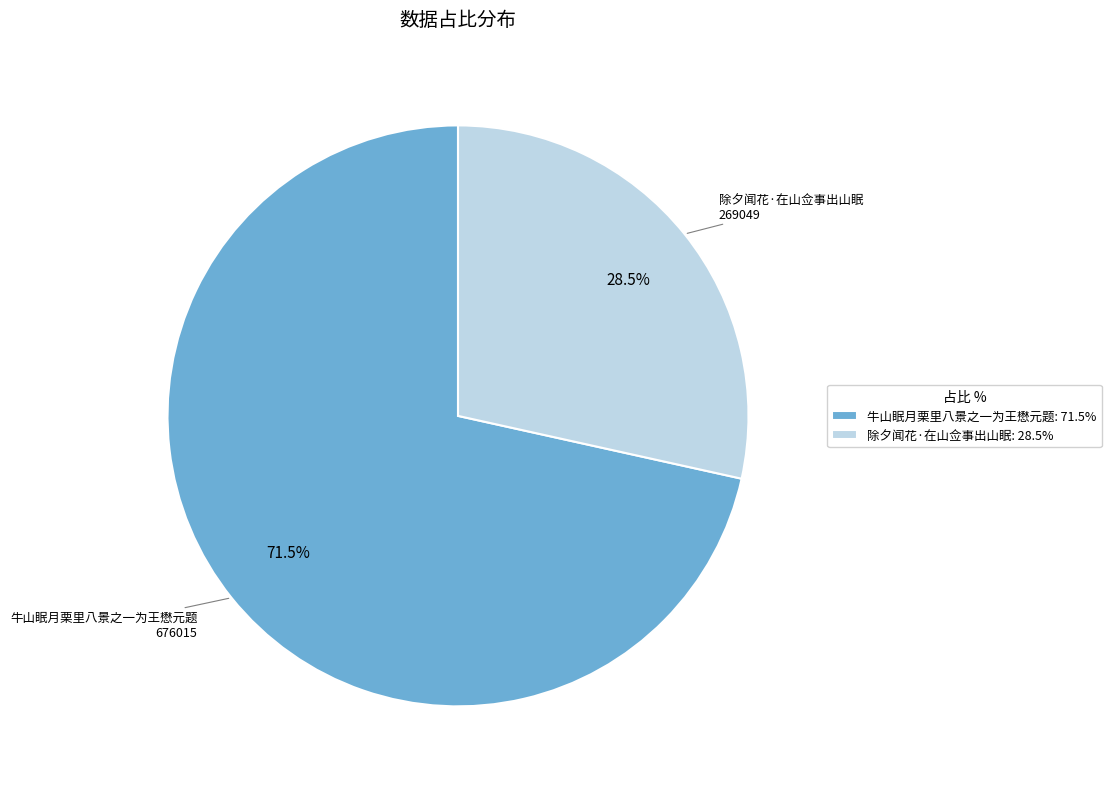

To the nearest percent, what is the difference between the largest and smallest slice percentages?

43%